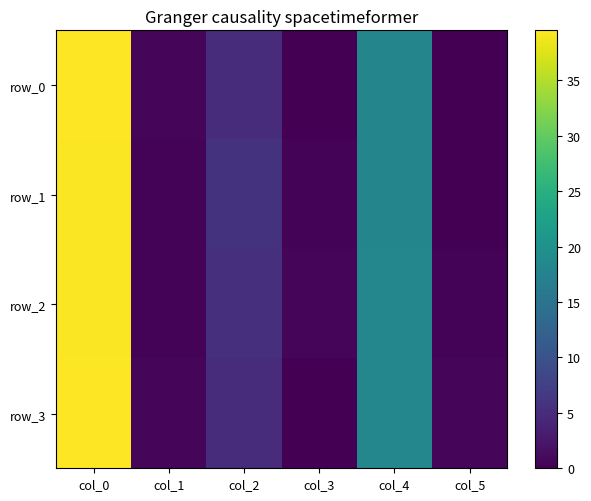

Reading left to right, transcribe all the data shown in this chart.

row_0: col_0=39.5	col_1=0.5	col_2=5.0	col_3=0.0	col_4=18.0	col_5=0.0
row_1: col_0=39.2	col_1=0.4	col_2=5.8	col_3=0.4	col_4=18.0	col_5=0.0
row_2: col_0=39.2	col_1=0.4	col_2=5.5	col_3=0.5	col_4=18.2	col_5=0.4
row_3: col_0=39.5	col_1=0.5	col_2=5.0	col_3=0.0	col_4=18.3	col_5=0.5